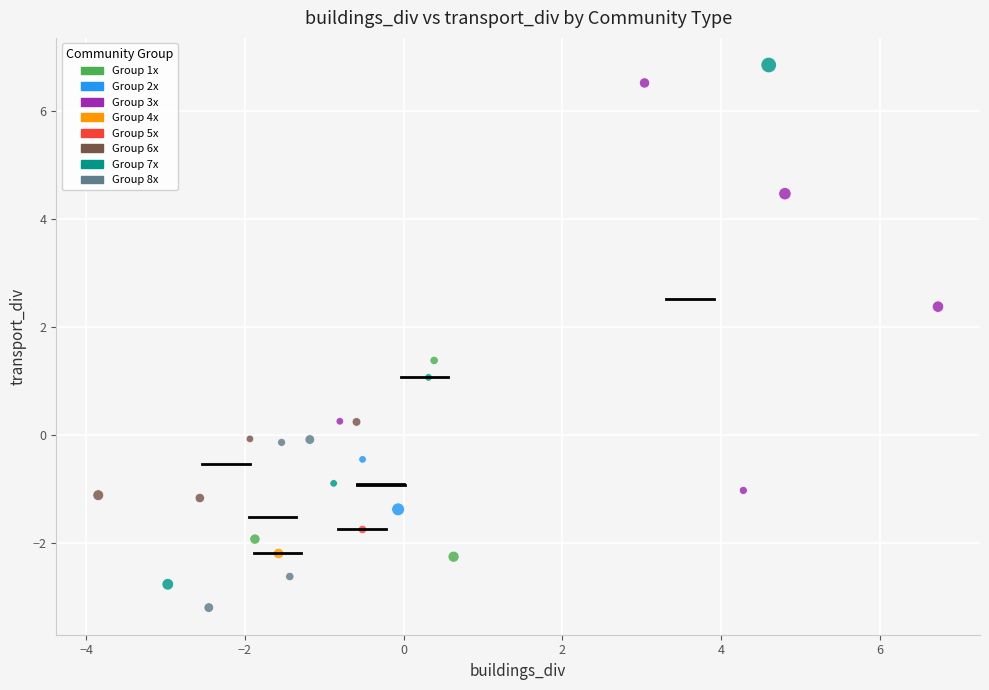

What are all the series names shown in the legend?

Group 1x, Group 2x, Group 3x, Group 4x, Group 5x, Group 6x, Group 7x, Group 8x